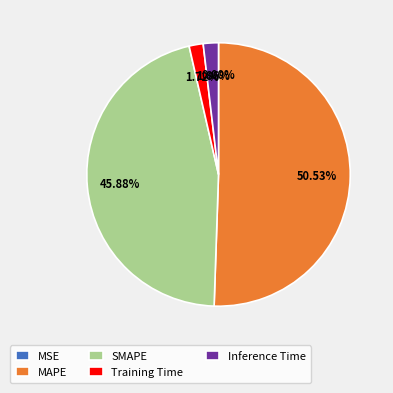

What is the largest slice in the pie chart?

MAPE